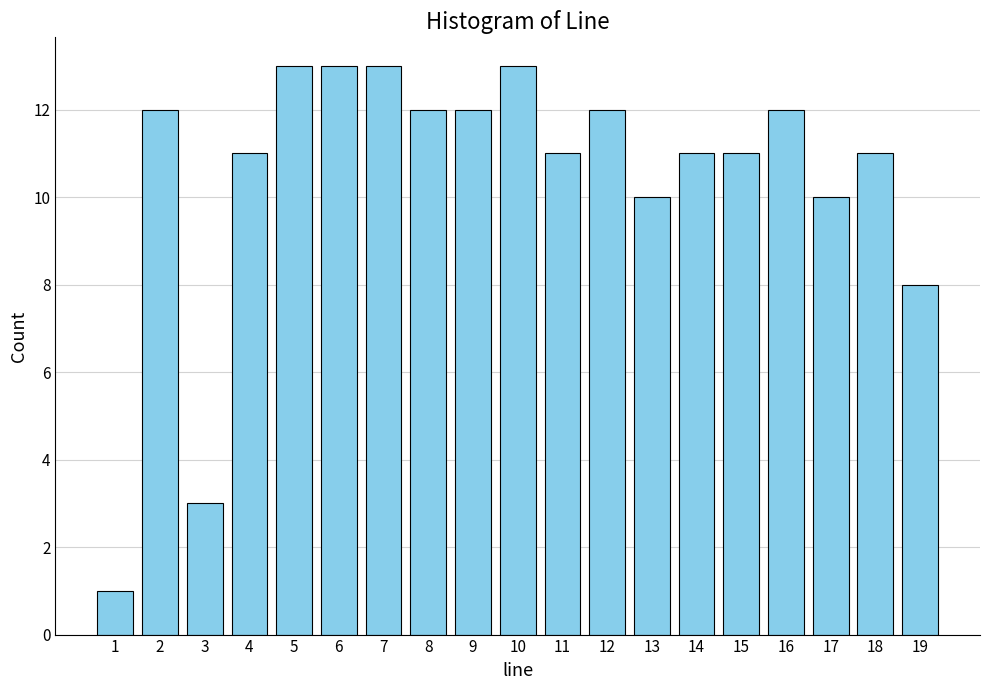

Reading left to right, transcribe all the data shown in this chart.

1=1	2=12	3=3	4=11	5=13	6=13	7=13	8=12	9=12	10=13	11=11	12=12	13=10	14=11	15=11	16=12	17=10	18=11	19=8